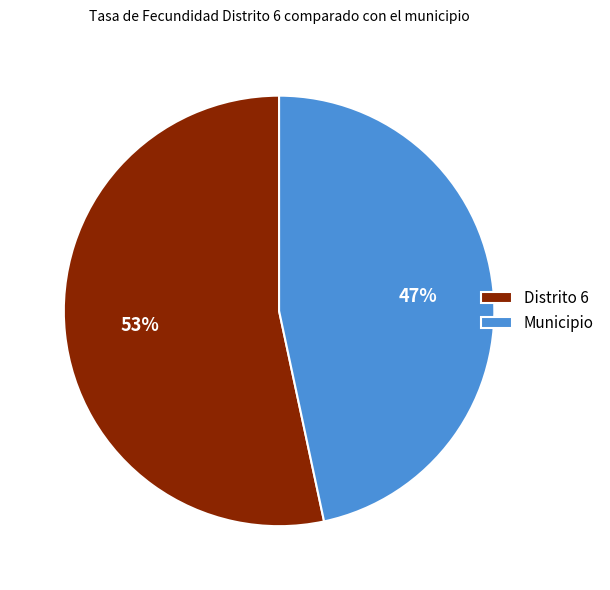

To the nearest percent, what portion does Municipio represent?

47%